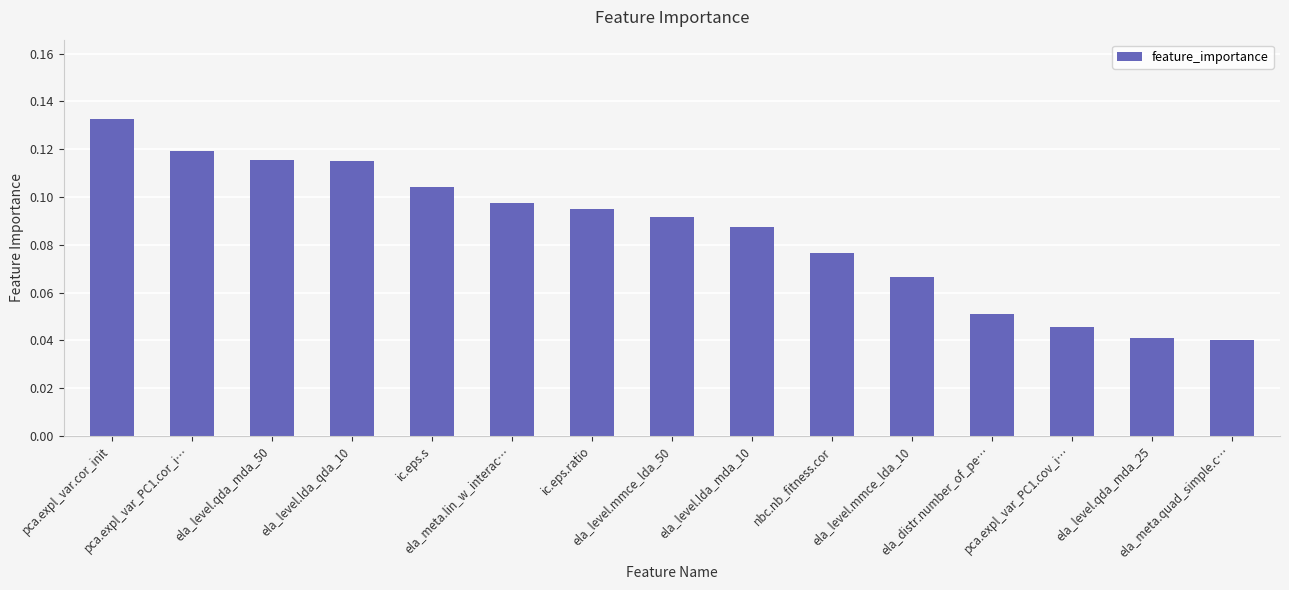

What is the sum of all values?

1.3